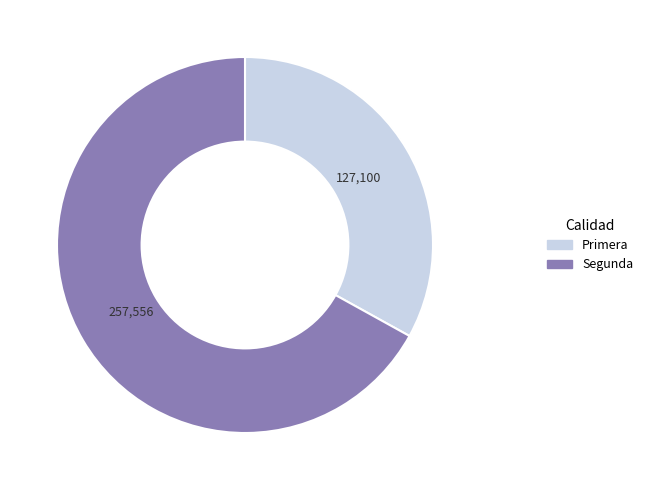

What is the ratio of the value at Primera to the value at Segunda?

0.5